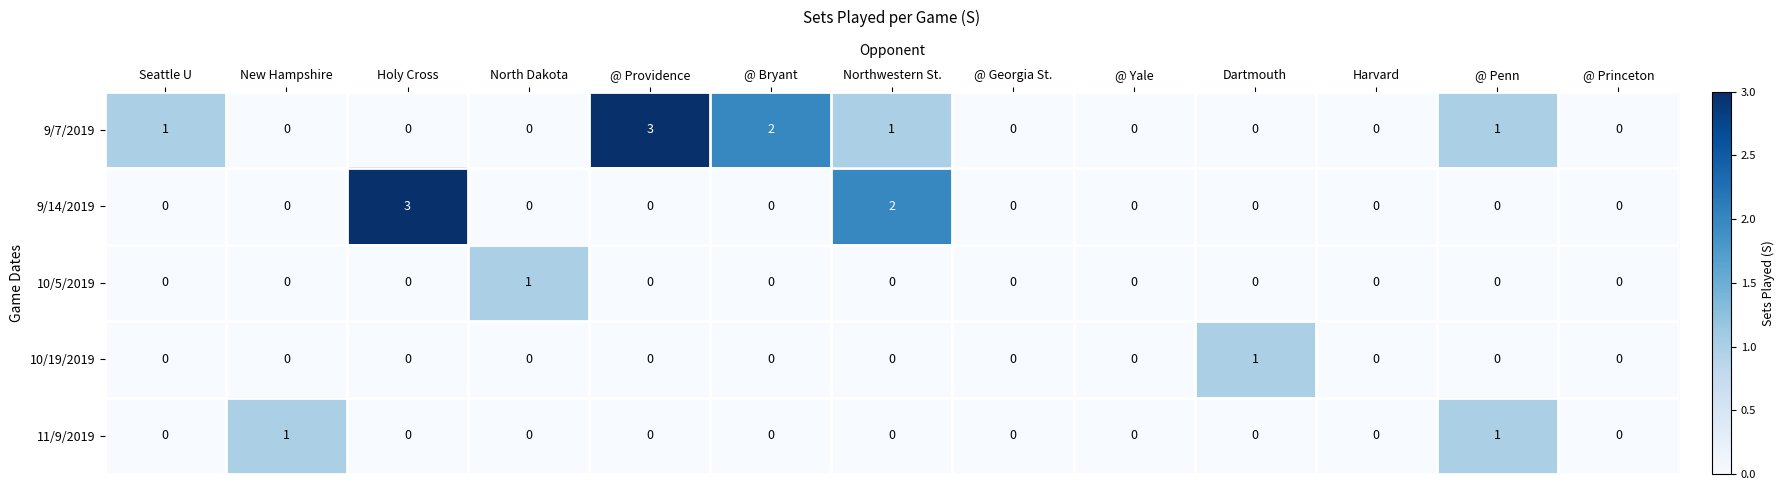

How many distinct data groups are displayed?

5